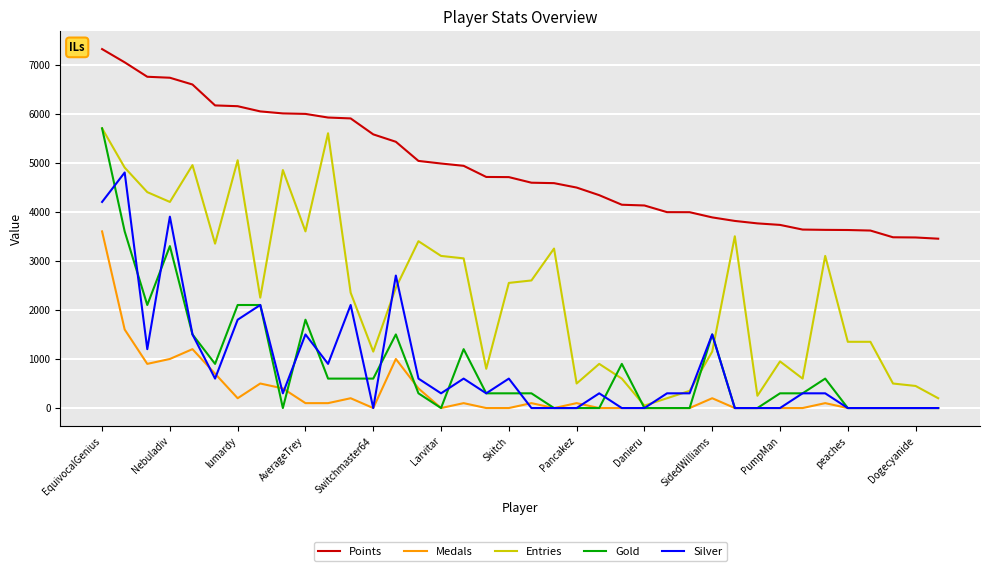

What is the highest value of the Gold series?

5700